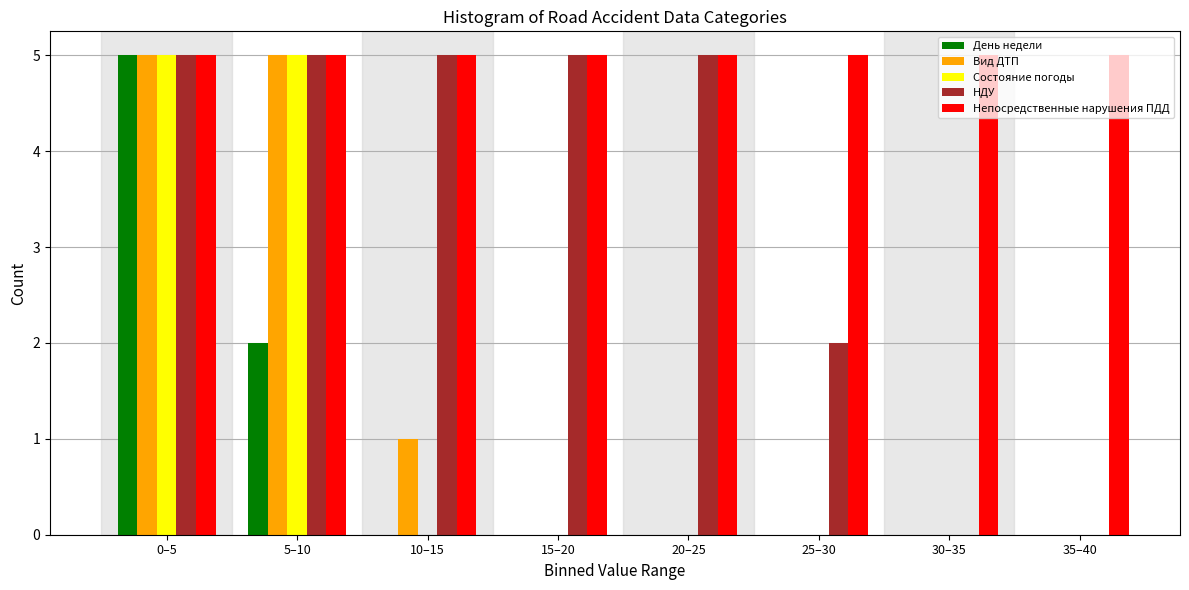

Is it true that Вид ДТП equals 5 at 0–5?

True